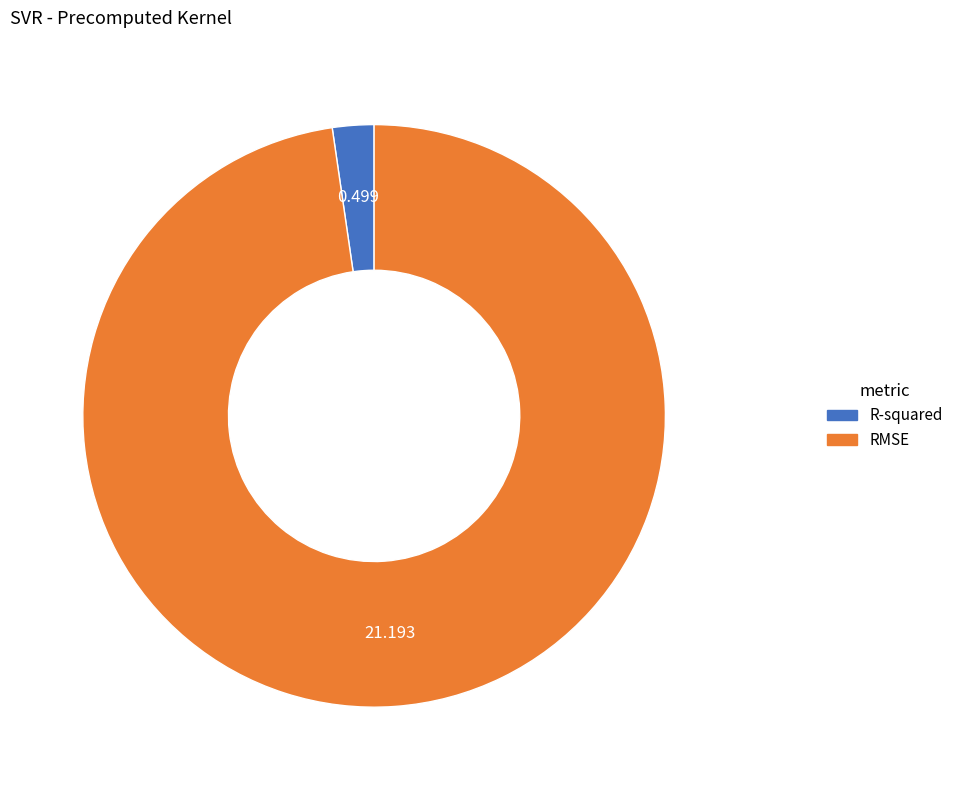

Rank the categories by value from lowest to highest.

R-squared, RMSE